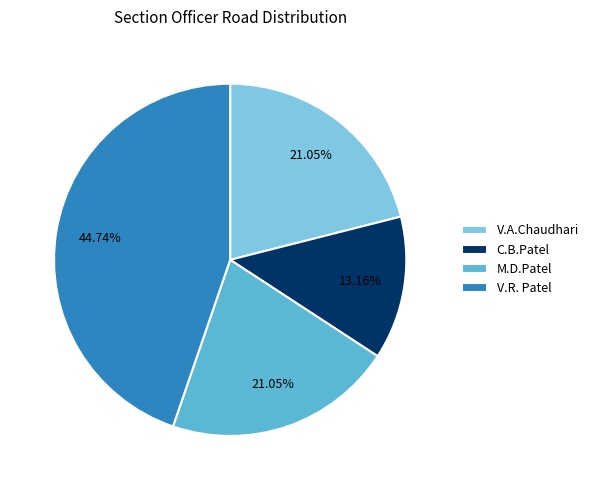

Is it true that V.R. Patel is 50% of the pie?

False